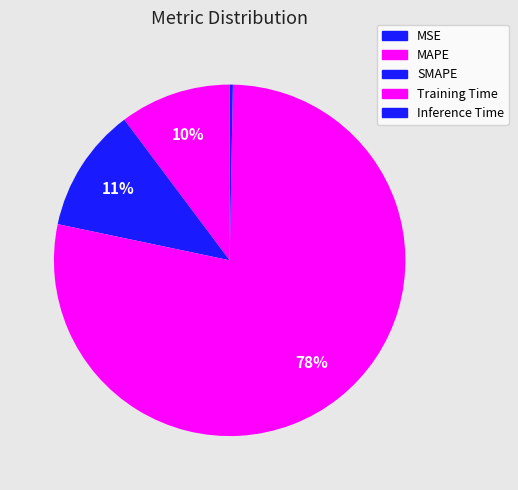

True or false: Training Time accounts for 78% of the total.

True